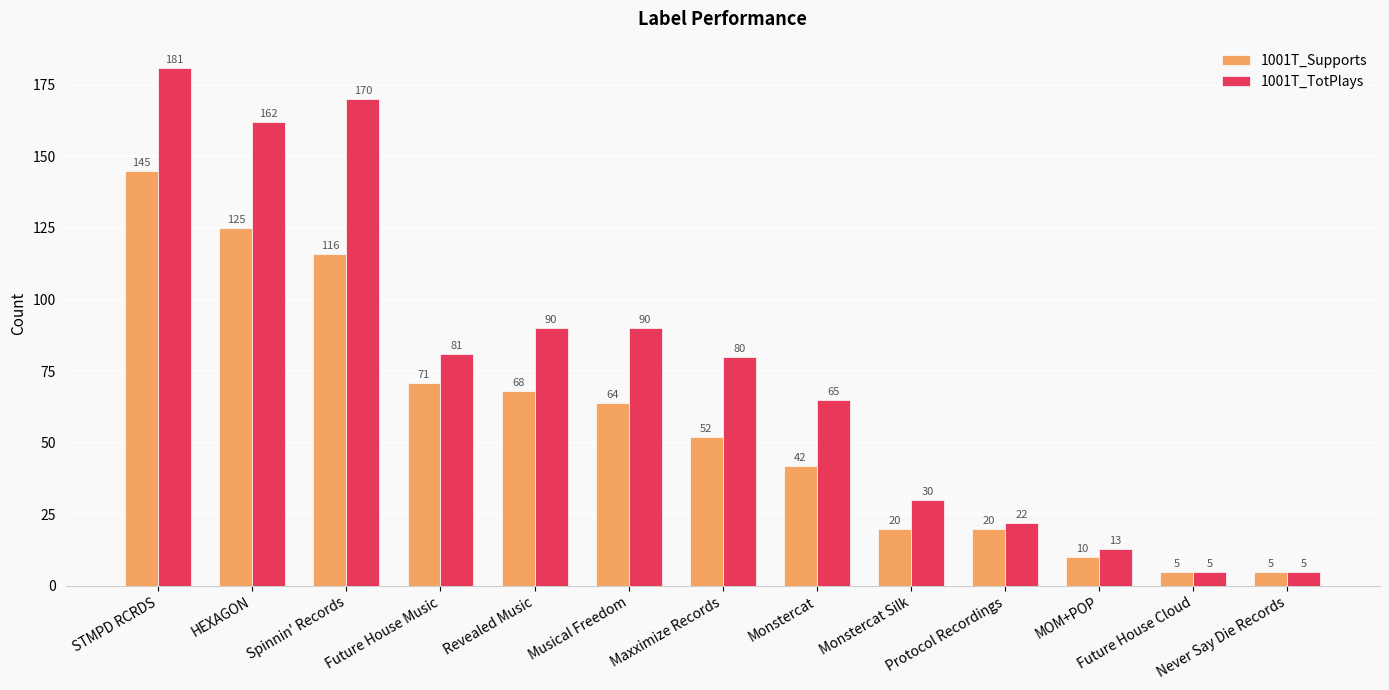

What is the spread (max minus min) of values at Revealed Music?

22